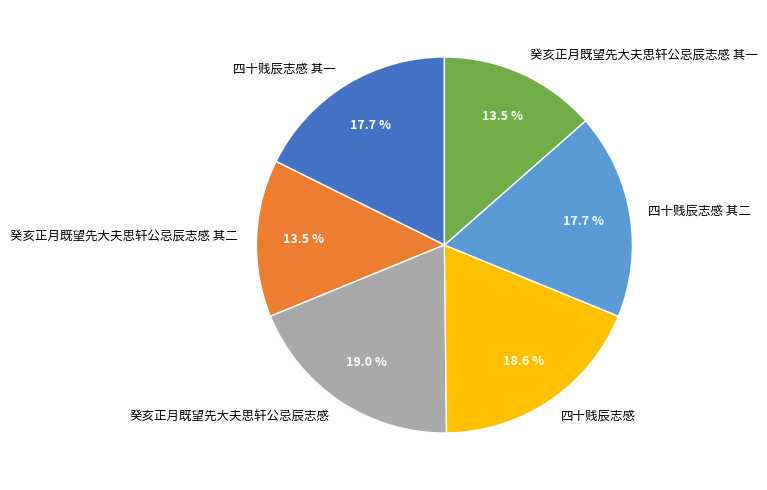

Is there a majority slice in this chart?

No